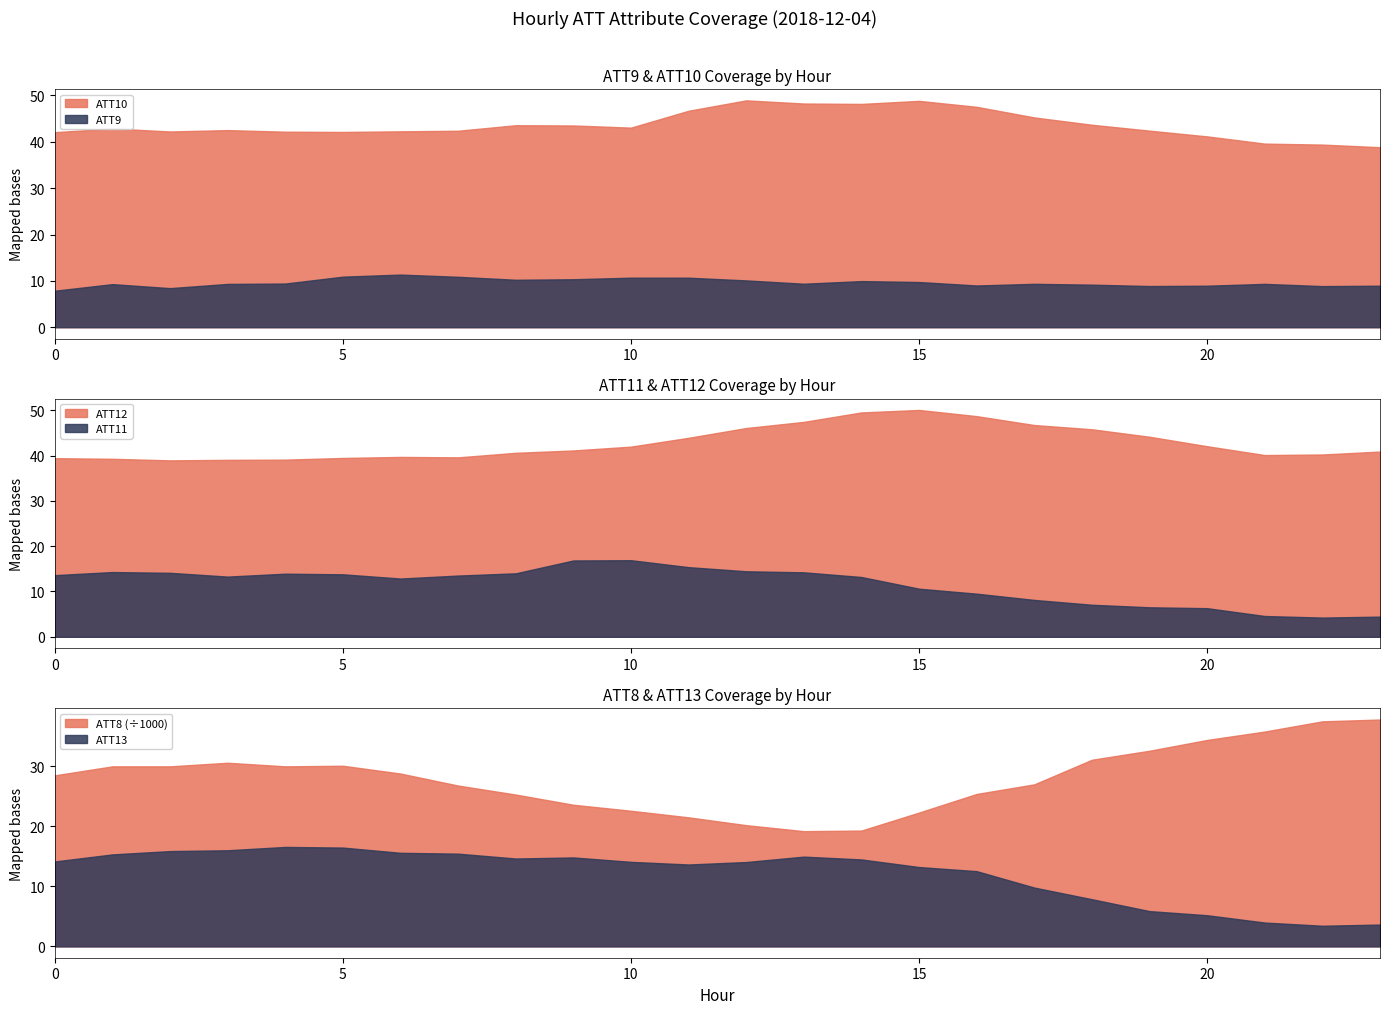

Rank the series by their maximum value, from highest to lowest.

ATT8, ATT12, ATT10, ATT11, ATT13, ATT9